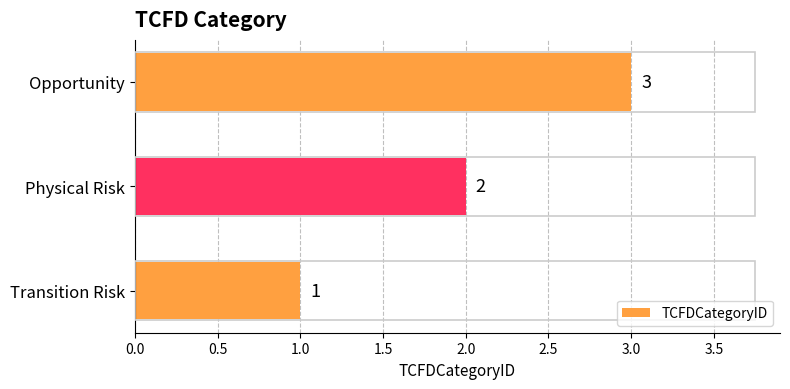

Is it true that the value at Transition Risk is 1?

True